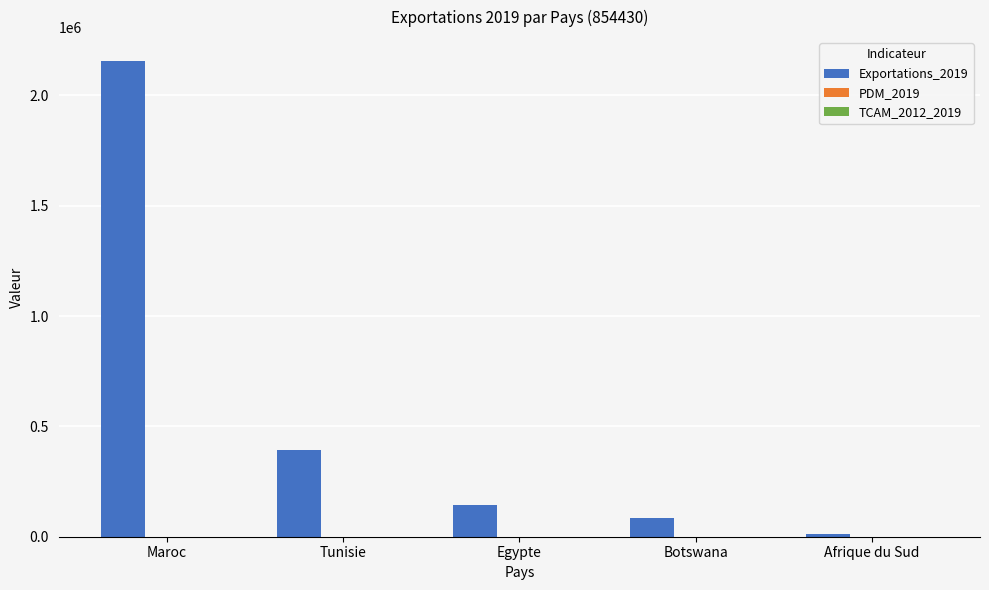

At which category is the sum across all series the highest?

Maroc